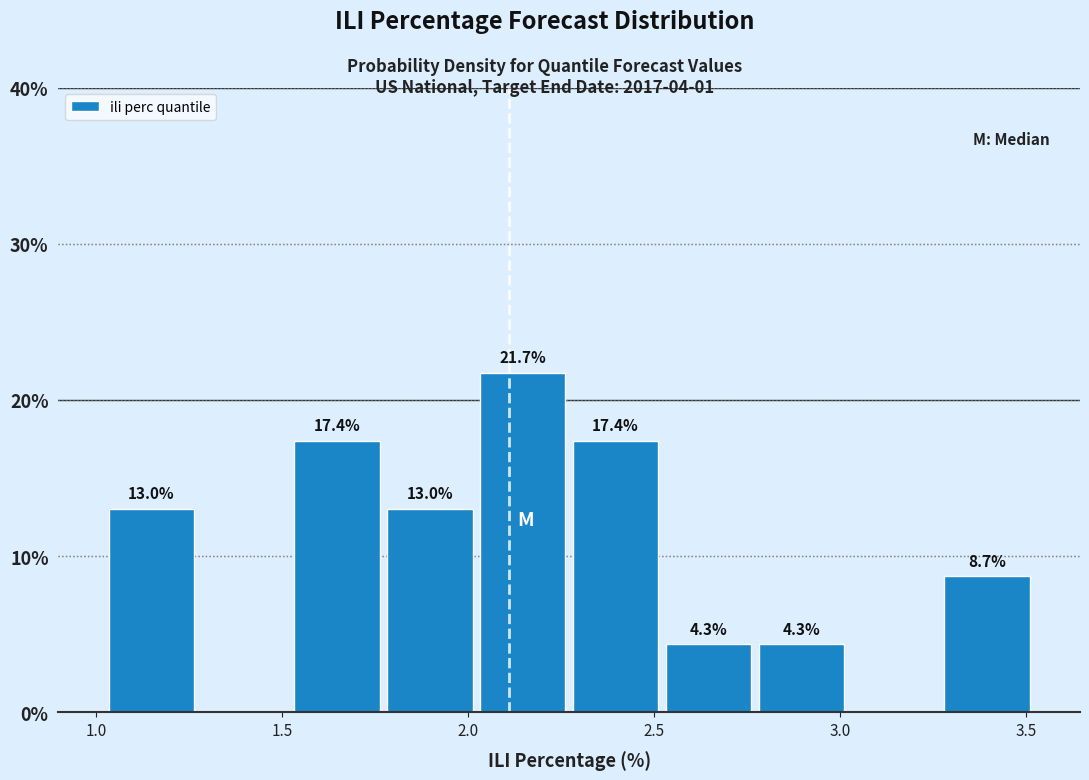

Which range on the x-axis has the tallest bar?

2.00 to 2.25